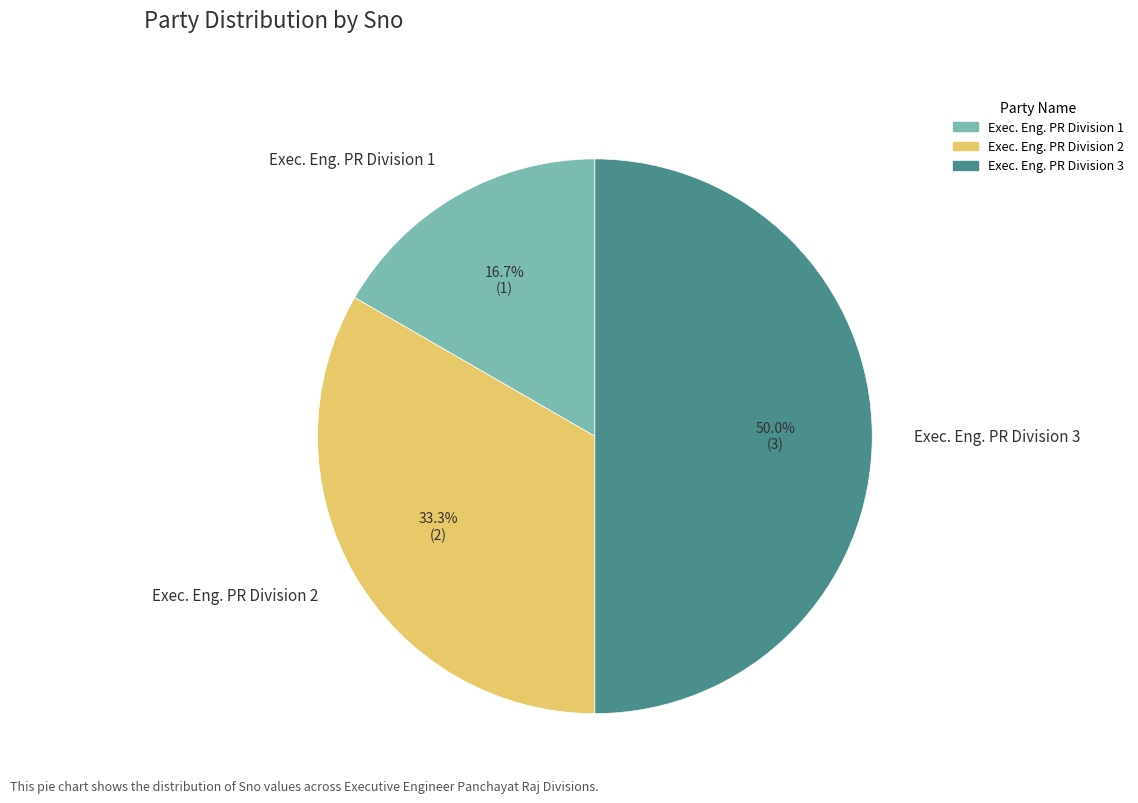

Does Exec. Eng. PR Division 1 account for over 50% of the chart?

No